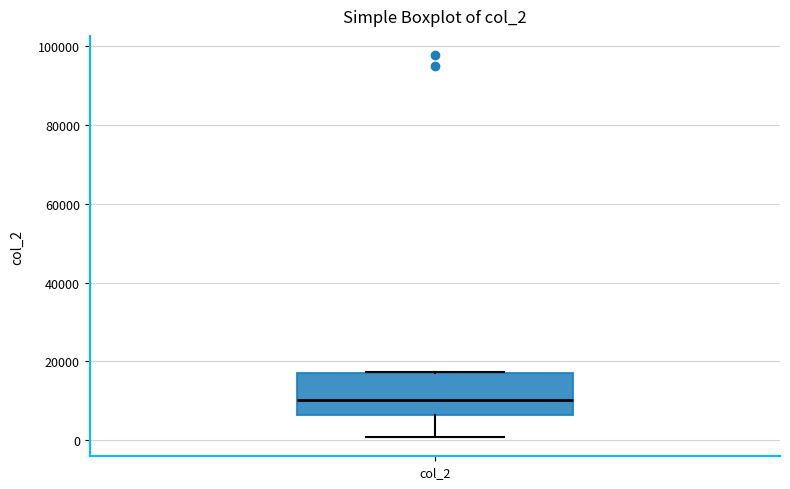

Read this box plot against the y-axis: the position of the median line, the range covered by the box, and the ends of both whiskers. The values are not printed on the chart, so give them approximately, as read against the axis.

median 10000, box 6000 to 16000, whiskers 0 to 18000